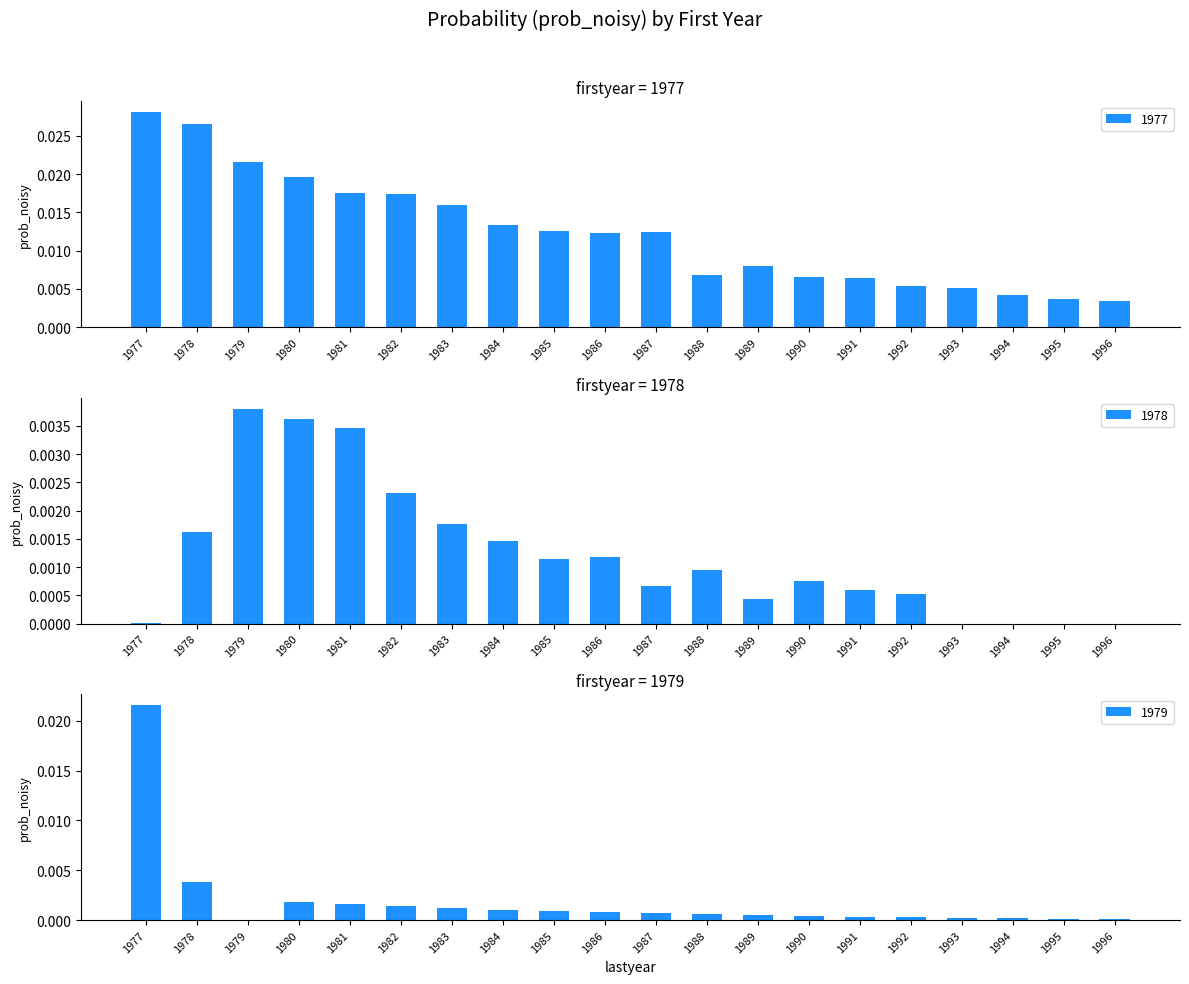

What are all the series names shown in the legend?

1977, 1978, 1979